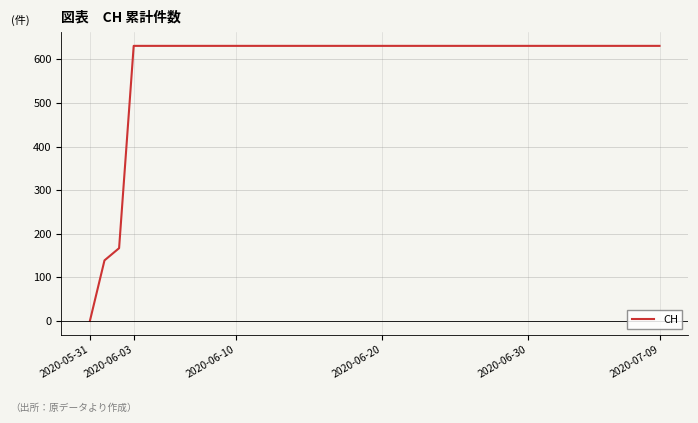

What is the difference between the maximum and minimum values?

631